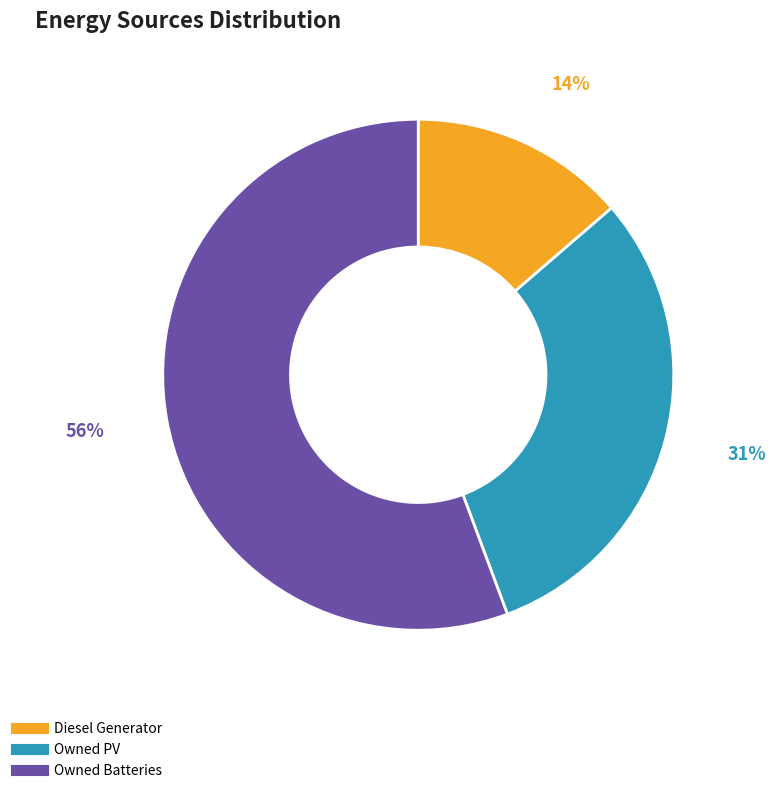

Which category accounts for the majority?

Owned Batteries